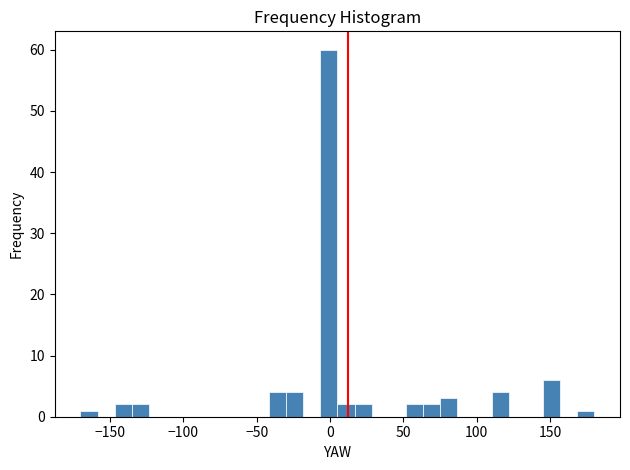

Read against the x-axis, roughly where is the centre of the tallest bar?

0